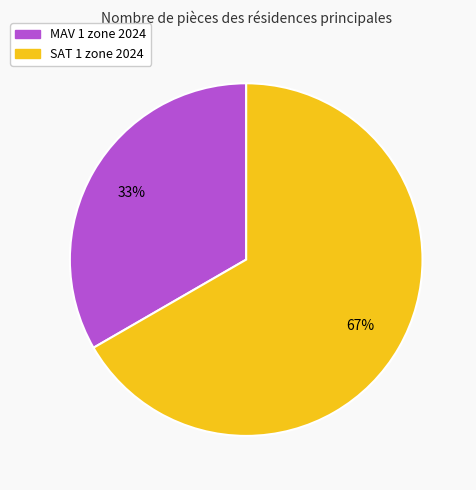

Which has a higher value, SAT 1 zone 2024 or MAV 1 zone 2024?

SAT 1 zone 2024